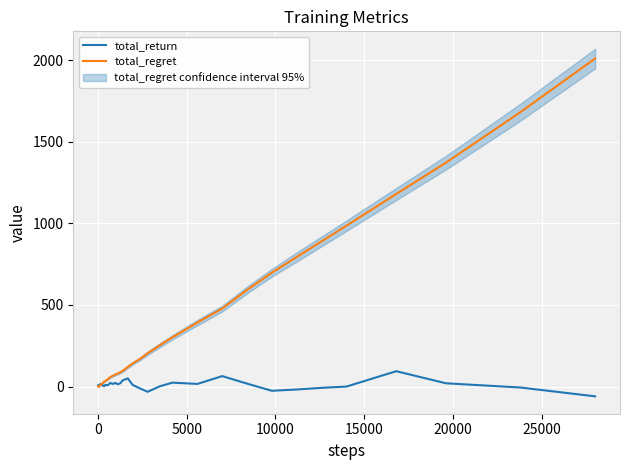

What is the sum of all total_return values?

424